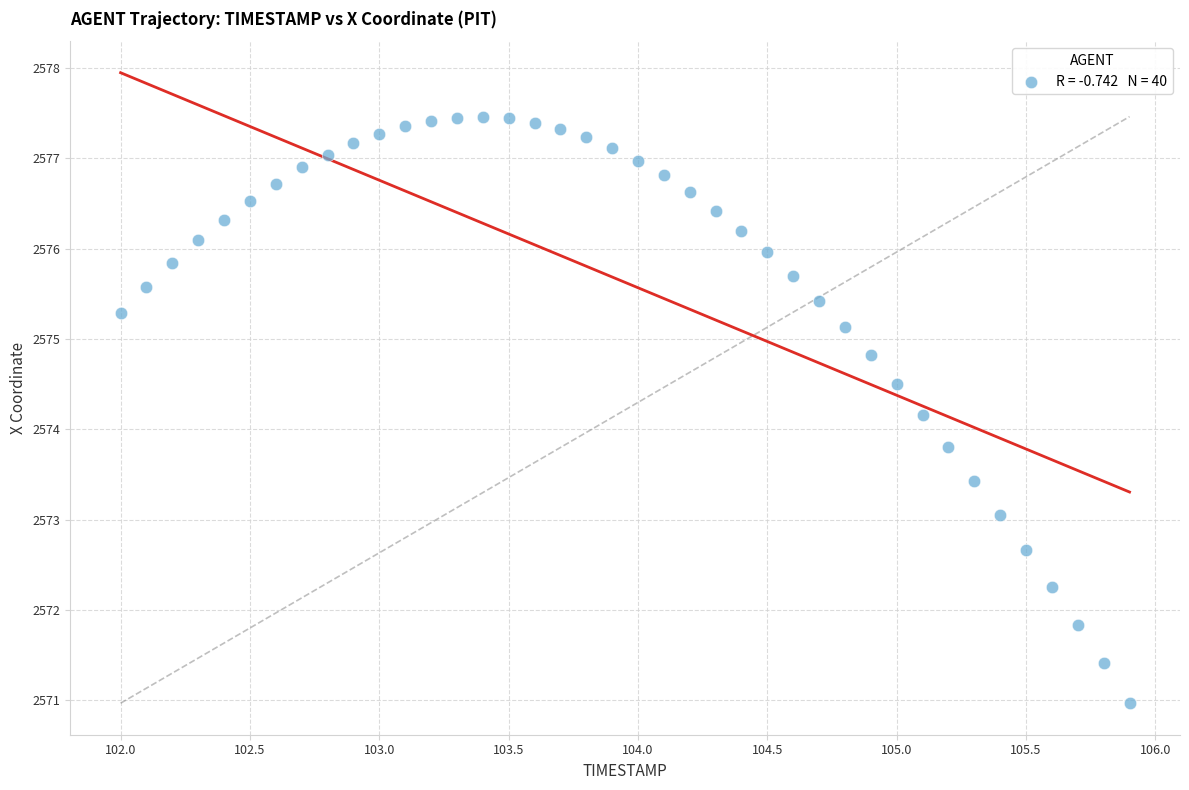

What is the range of Y values (max minus min)?

6.5